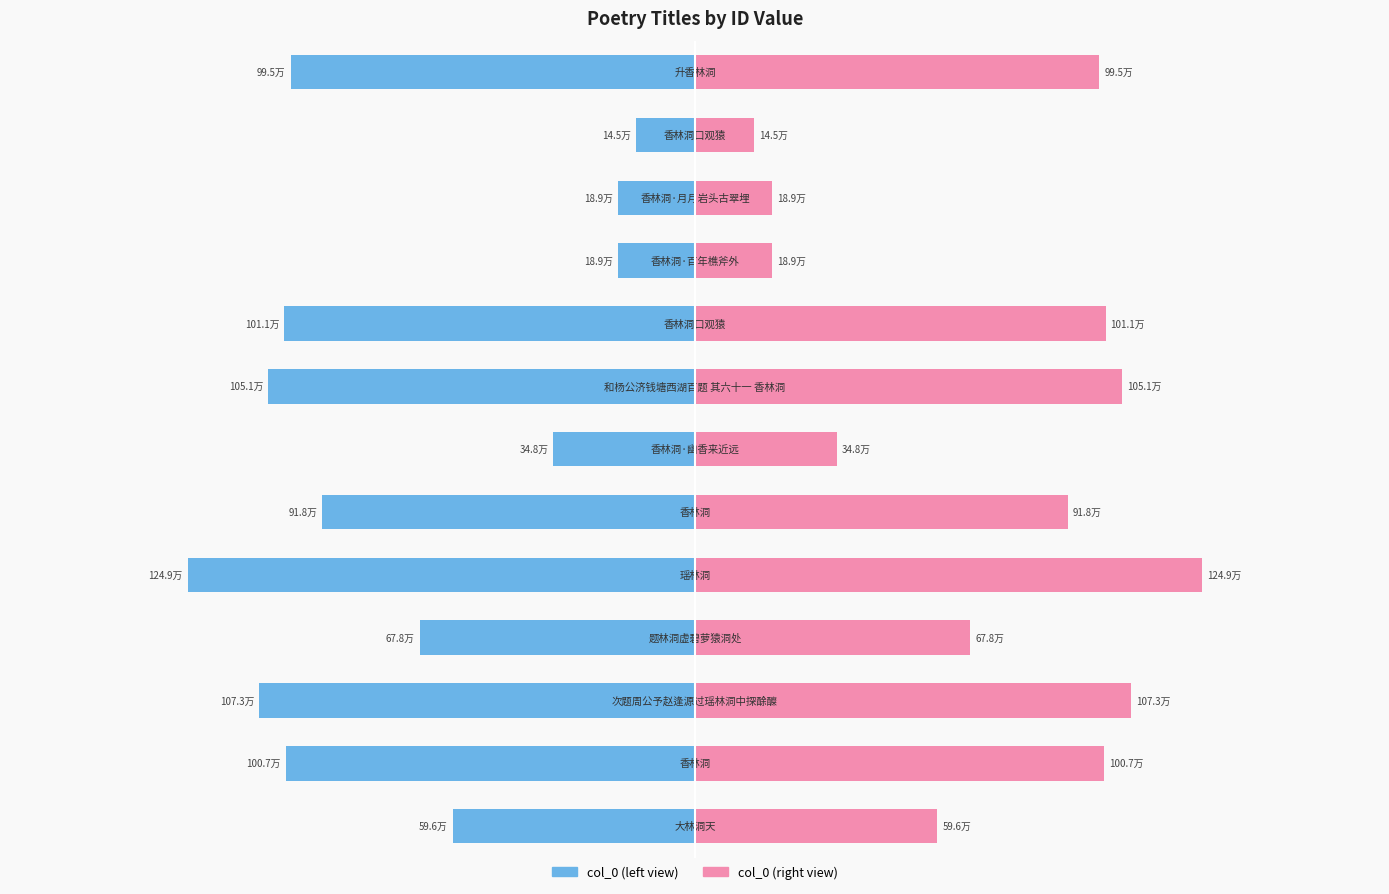

Reading left to right, what are all the values shown in this chart?

col_0 (left): 0=-596218	1=-1007298	2=-1072553	3=-678122	4=-1249244	5=-917935	6=-348397	7=-1051106	8=-1010700	9=-188882	10=-189293	11=-144999	12=-995205
col_0 (right): 0=596218	1=1007298	2=1072553	3=678122	4=1249244	5=917935	6=348397	7=1051106	8=1010700	9=188882	10=189293	11=144999	12=995205